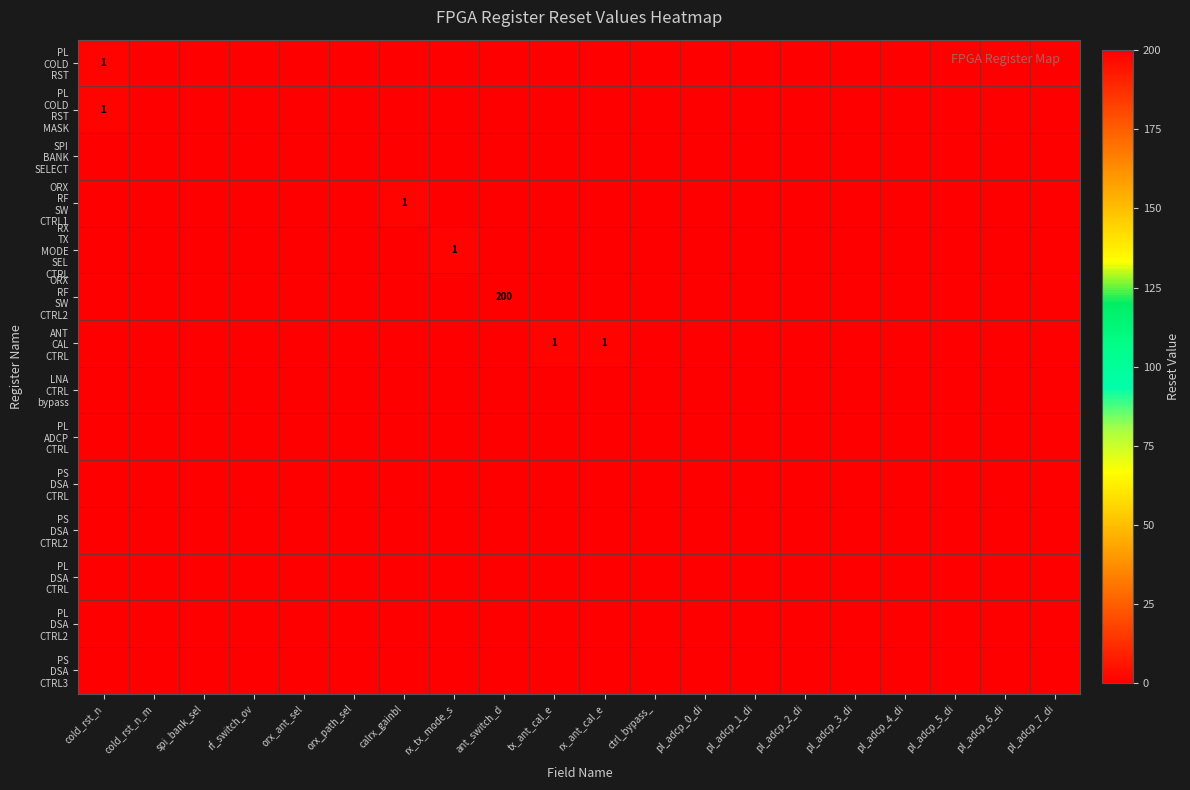

What is the sum of all PL COLD RST MASK values?

1